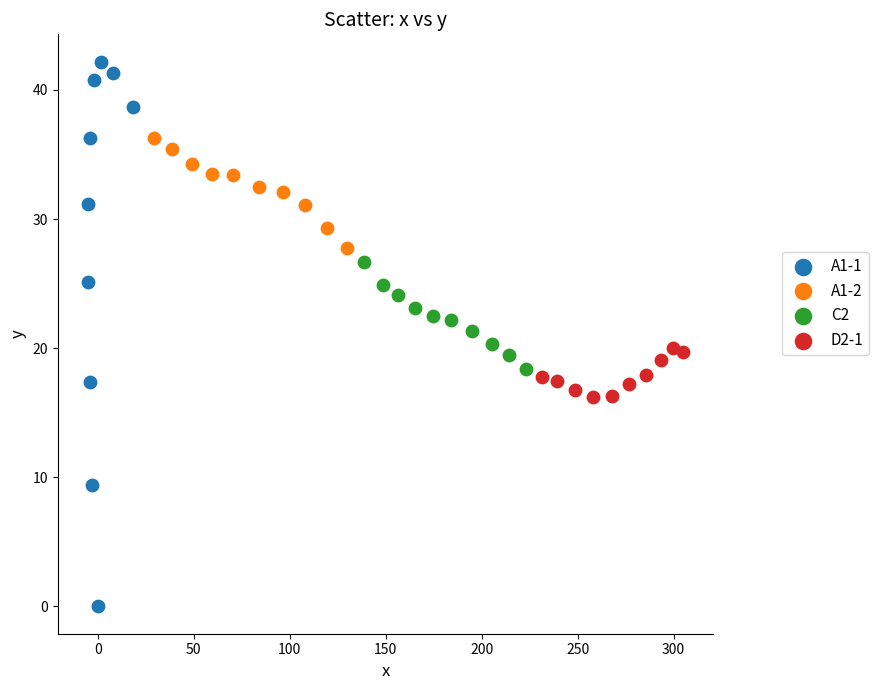

Which series contains the highest Y value?

A1-1